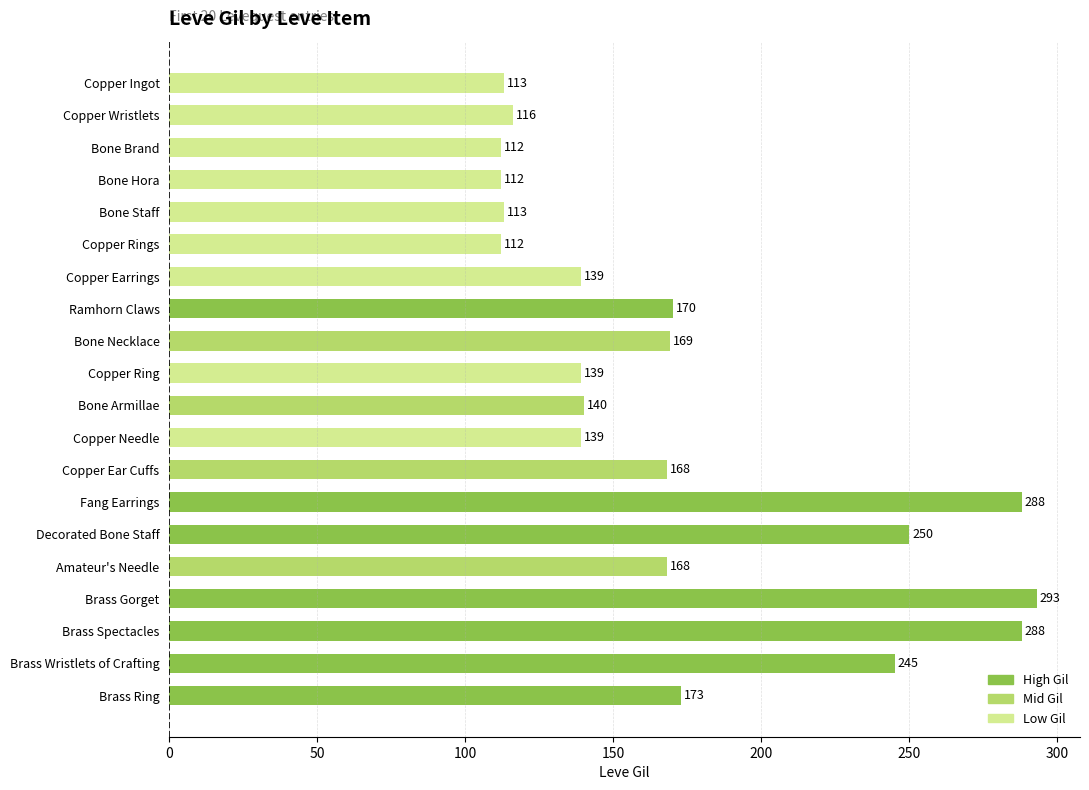

True or false: the data shows 173 at Brass Ring.

True